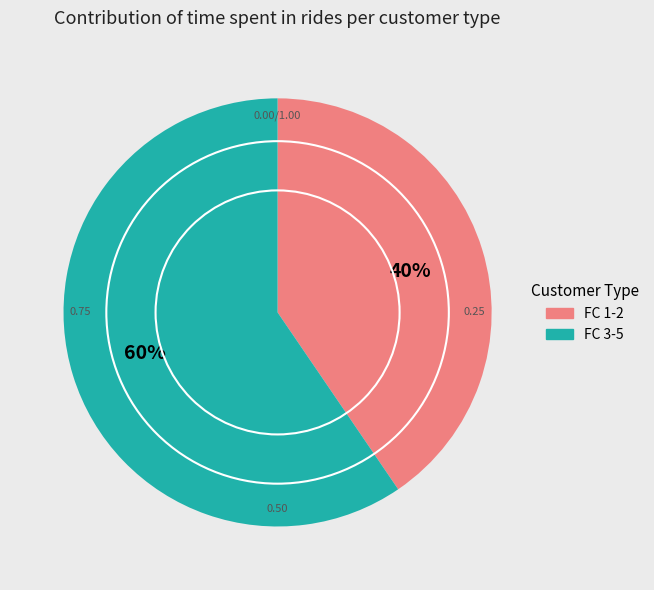

Rank the categories by value from lowest to highest.

FC 1-2, FC 3-5